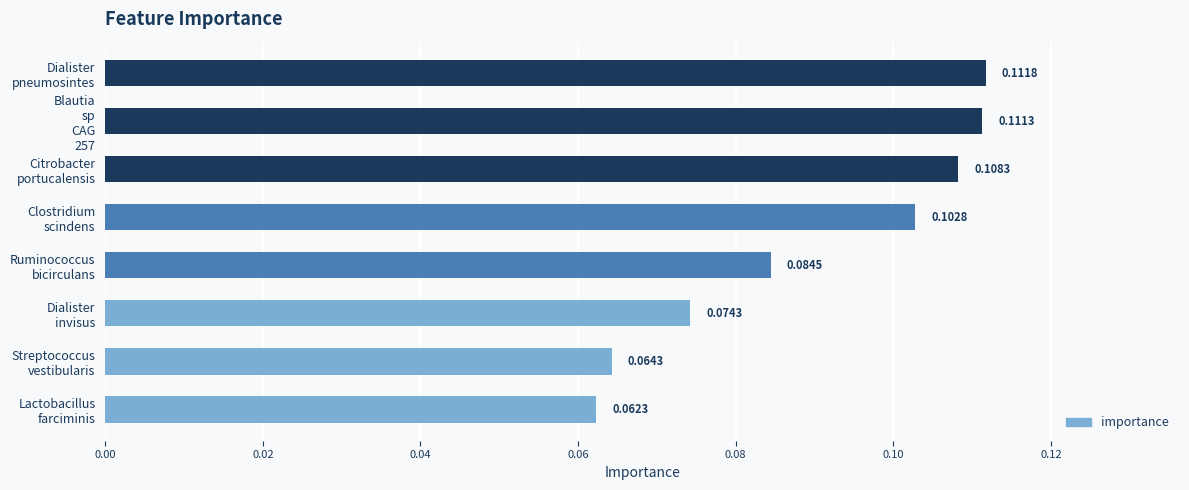

Rank the categories by value from lowest to highest.

Lactobacillus
farciminis, Streptococcus
vestibularis, Dialister
invisus, Ruminococcus
bicirculans, Clostridium
scindens, Citrobacter
portucalensis, Blautia
sp
CAG
257, Dialister
pneumosintes